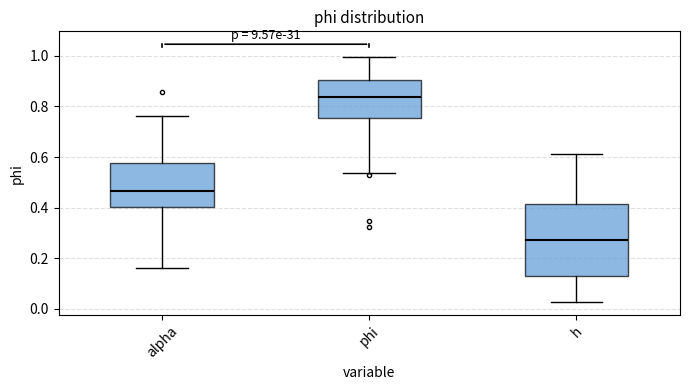

Reading left to right, read every box against the y-axis: the position of its median line, the range the box covers, and the ends of its whiskers. The values are not printed on the chart, so give them approximately, as read against the axis.

alpha: median 0.46, box 0.40 to 0.58, whiskers 0.16 to 0.76
phi: median 0.84, box 0.76 to 0.90, whiskers 0.54 to 1.00
h: median 0.28, box 0.12 to 0.42, whiskers 0.02 to 0.62